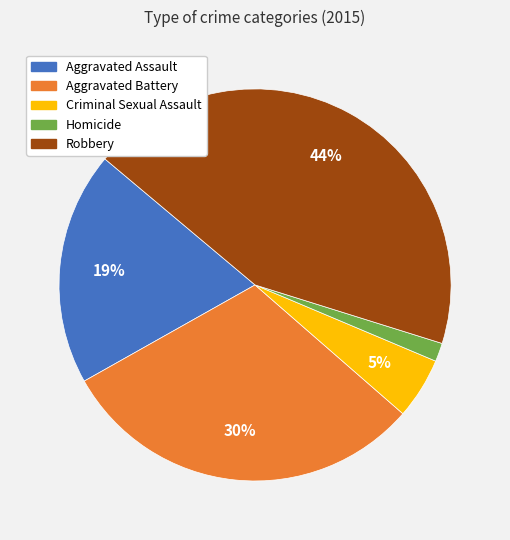

Count the number of slices in the pie.

5